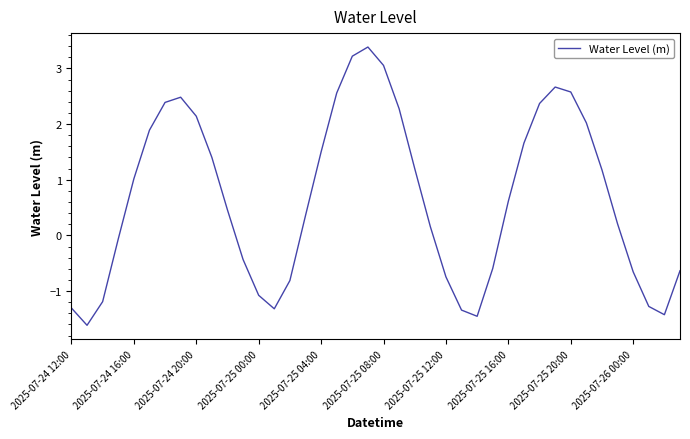

What is the smallest value displayed?

-1.6